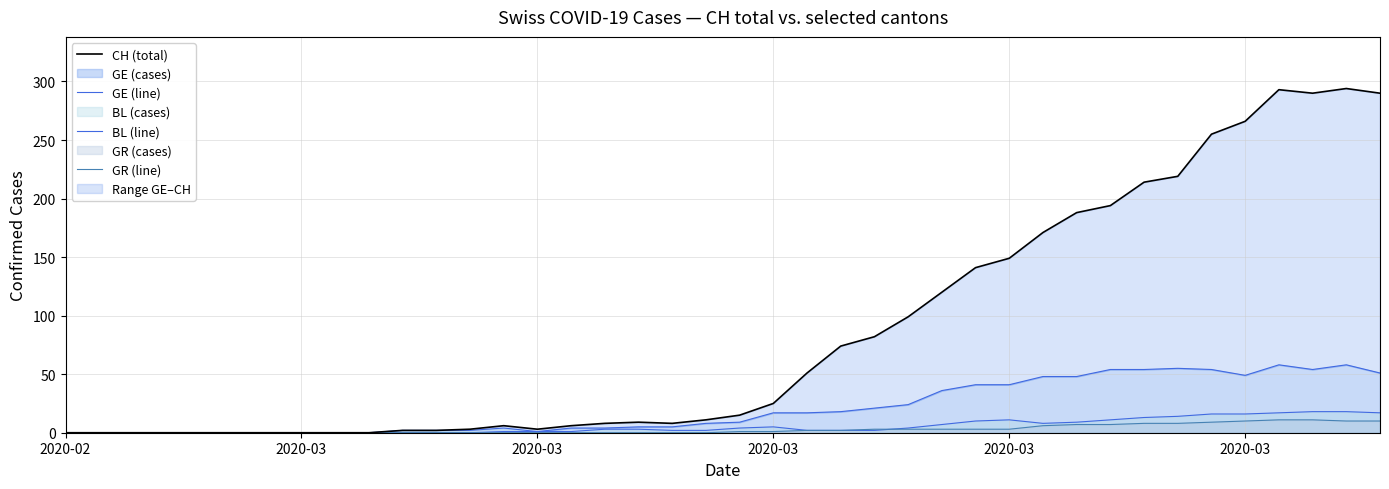

How many interior local valleys does the CH (total) series have?

3